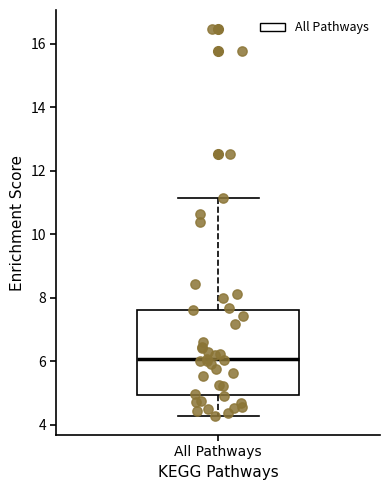

Read this box plot against the y-axis: the position of the median line, the range covered by the box, and the ends of both whiskers. The values are not printed on the chart, so give them approximately, as read against the axis.

median 6.0, box 5.0 to 7.6, whiskers 4.2 to 11.2